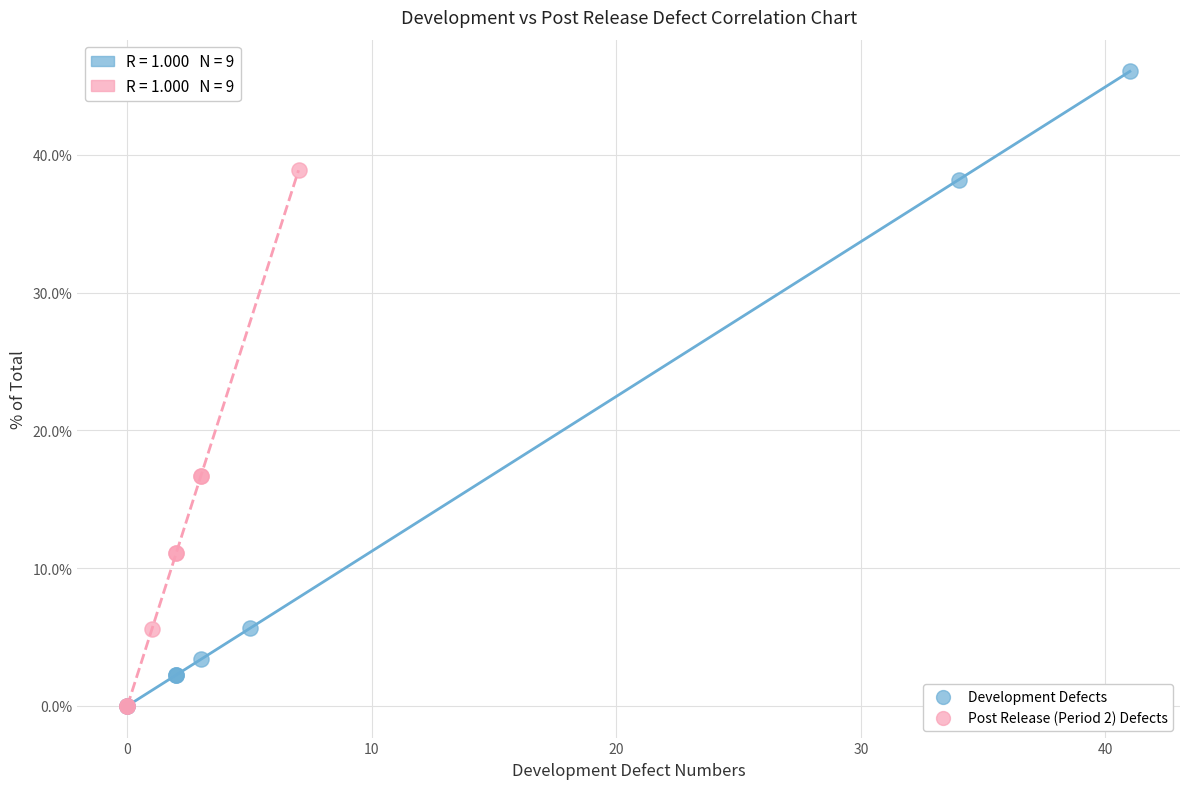

What are all the series names shown in the legend?

Development Defects, Post Release (Period 2) Defects